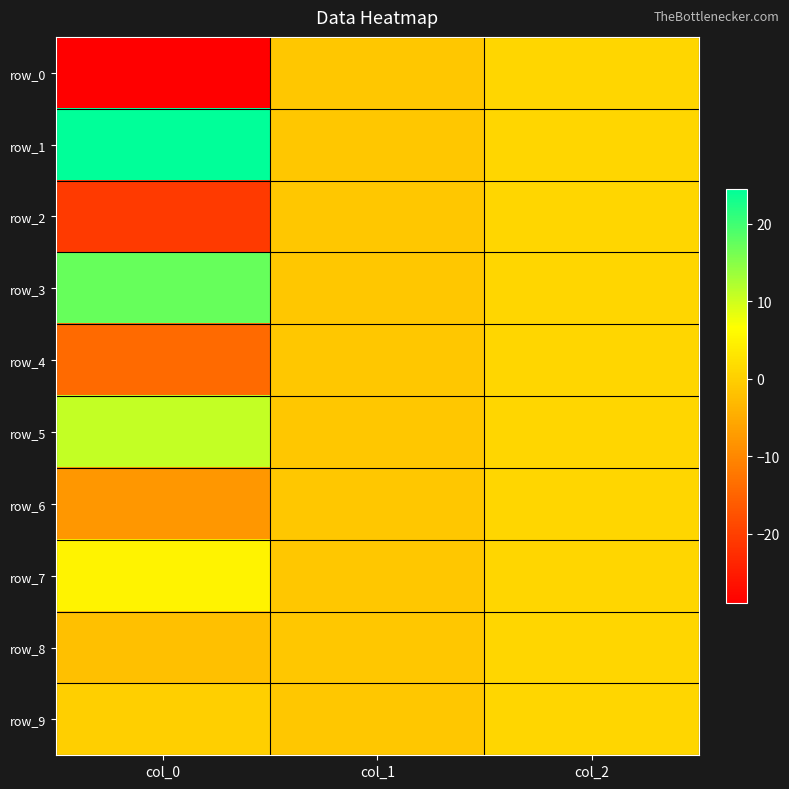

Is the value of row_4 at col_2 greater than the value of row_1 at col_1?

Yes